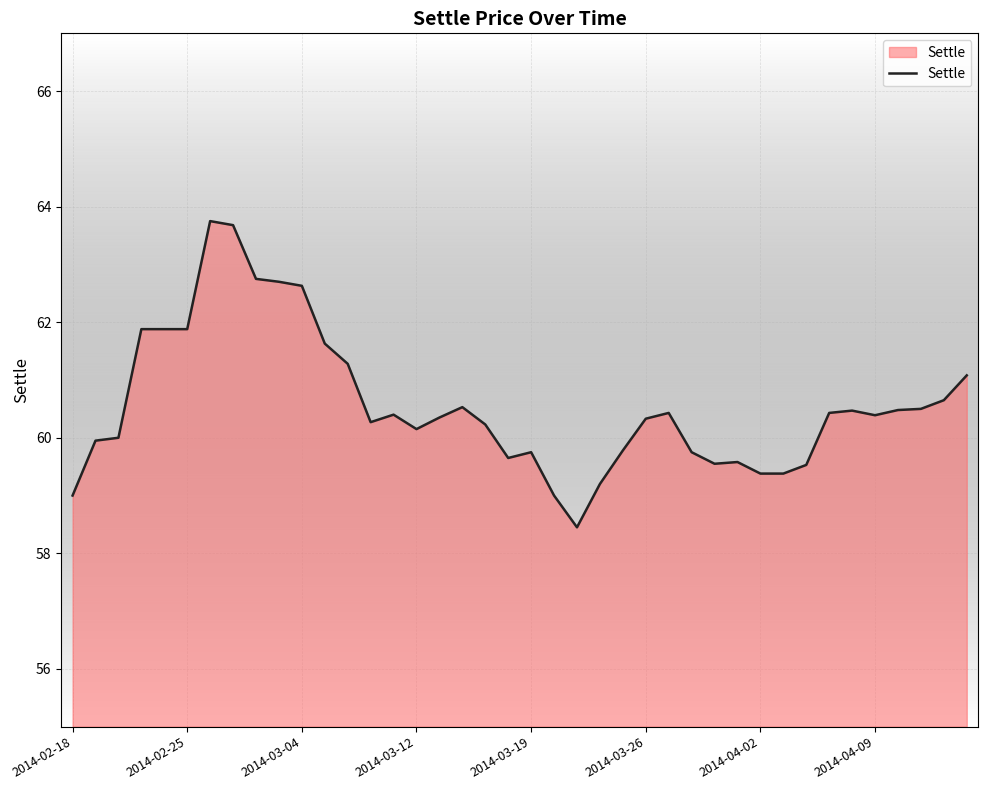

What is the greatest value displayed?

63.8